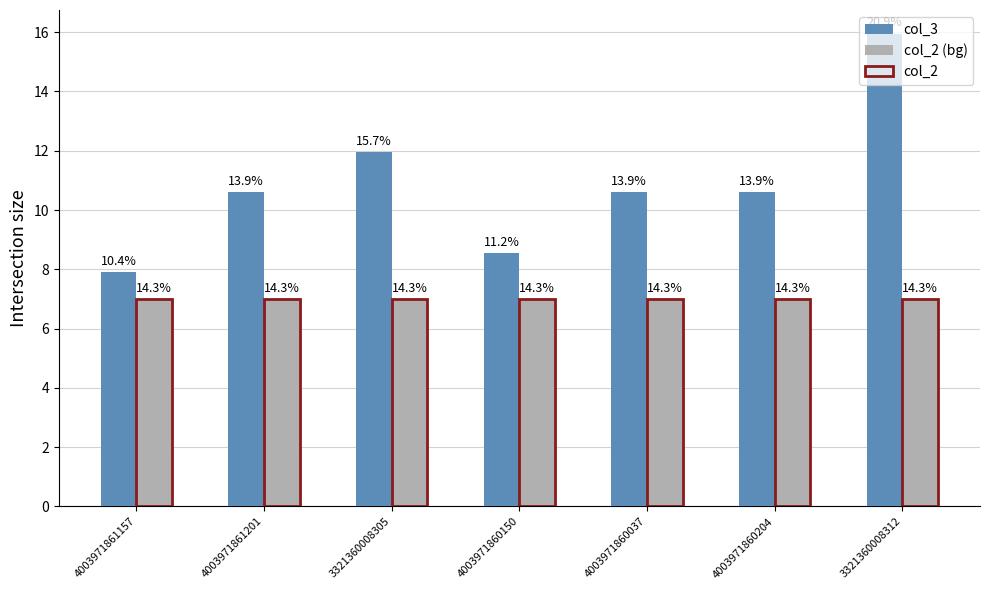

At 4003971860204, list the series in order from smallest to largest.

col_2 (bg), col_2, col_3